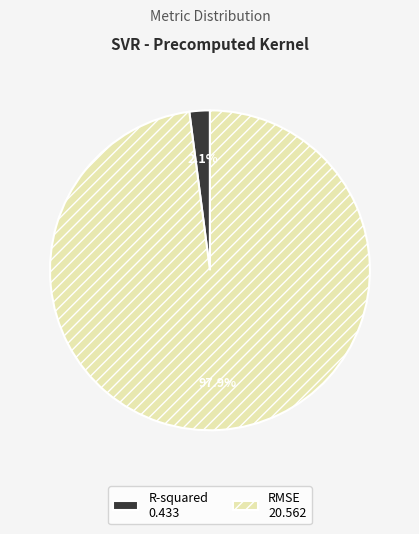

Does R-squared account for over 50% of the chart?

No